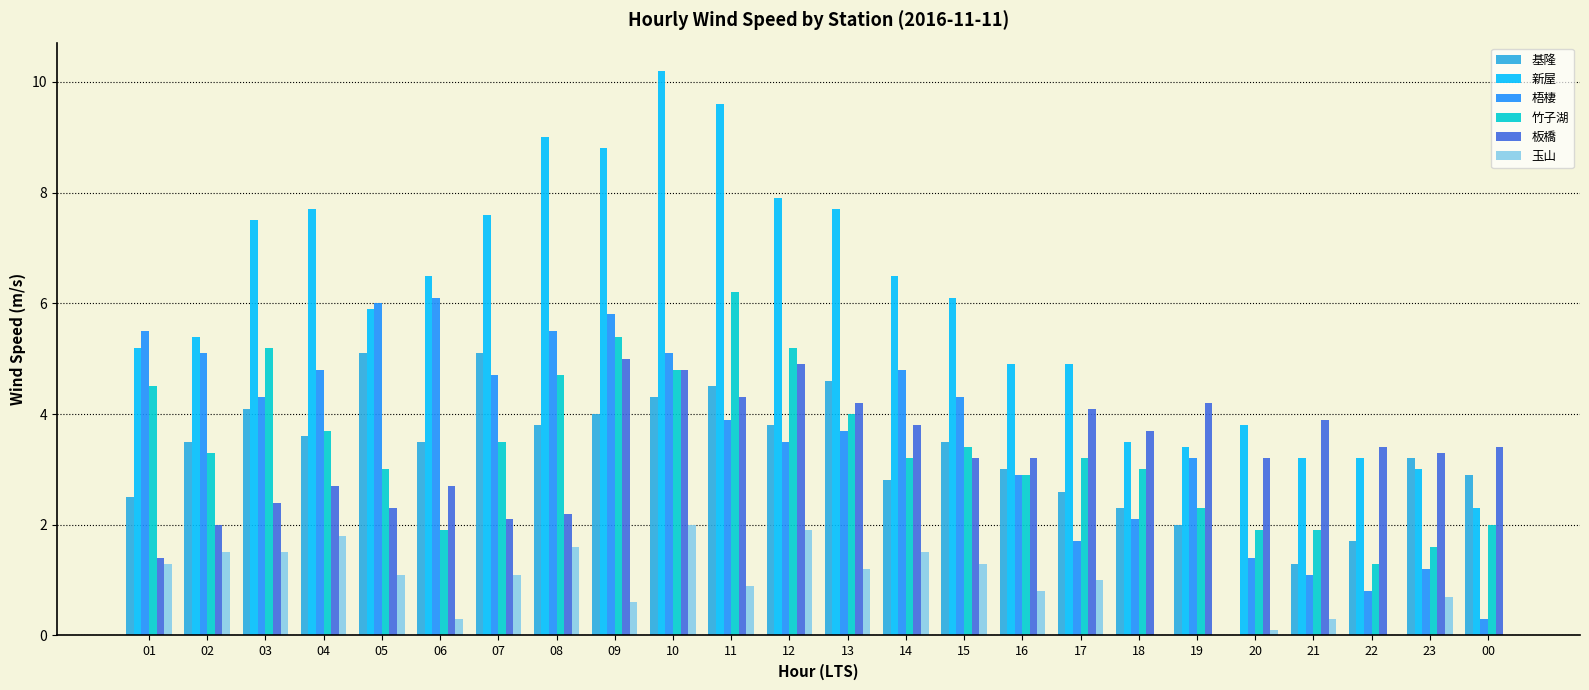

Which category has the highest value in the 梧棲 series?

06